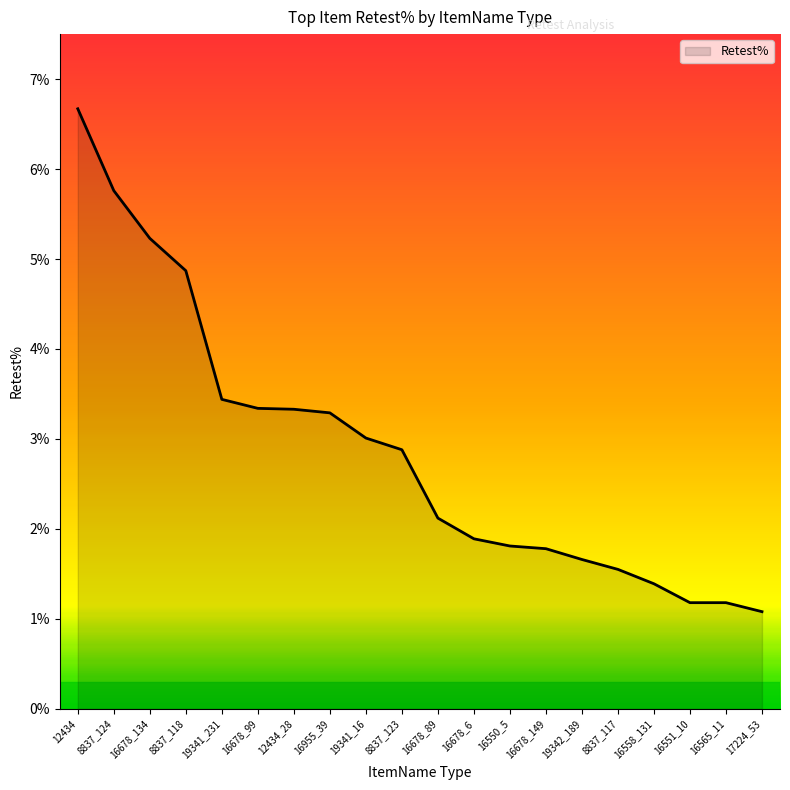

Reading right to left, list all the values displayed in this chart.

17224_53=1.1	16565_11=1.2	16551_10=1.2	16558_131=1.4	8837_117=1.6	19342_189=1.7	16678_149=1.8	16550_5=1.8	16678_6=1.9	16678_89=2.1	8837_123=2.9	19341_16=3.0	16955_39=3.3	12434_28=3.3	16678_99=3.3	19341_231=3.4	8837_118=4.9	16678_134=5.2	8837_124=5.8	12434=6.7